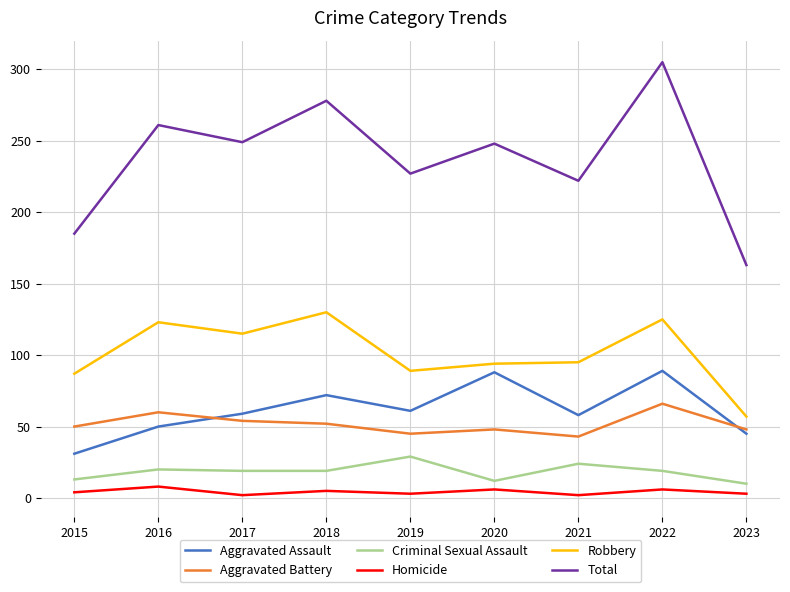

What is the total value across all series at 2021?

444